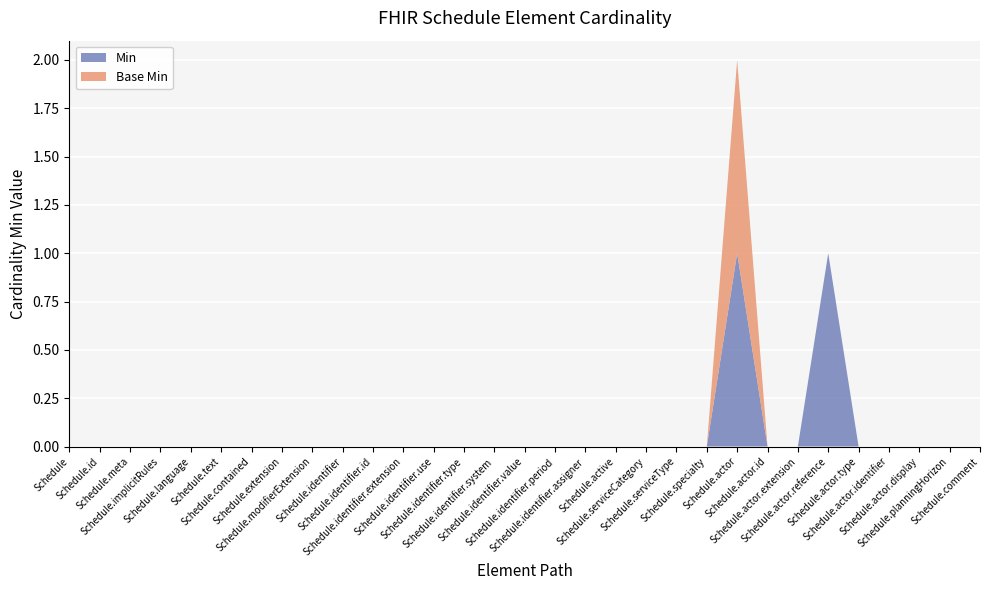

Reading left to right, extract all data points from this chart.

Min: Schedule=0	Schedule.id=0	Schedule.meta=0	Schedule.implicitRules=0	Schedule.language=0	Schedule.text=0	Schedule.contained=0	Schedule.extension=0	Schedule.modifierExtension=0	Schedule.identifier=0	Schedule.identifier.id=0	Schedule.identifier.extension=0	Schedule.identifier.use=0	Schedule.identifier.type=0	Schedule.identifier.system=0	Schedule.identifier.value=0	Schedule.identifier.period=0	Schedule.identifier.assigner=0	Schedule.active=0	Schedule.serviceCategory=0	Schedule.serviceType=0	Schedule.specialty=0	Schedule.actor=1	Schedule.actor.id=0	Schedule.actor.extension=0	Schedule.actor.reference=1	Schedule.actor.type=0	Schedule.actor.identifier=0	Schedule.actor.display=0	Schedule.planningHorizon=0	Schedule.comment=0
Base Min: Schedule=0	Schedule.id=0	Schedule.meta=0	Schedule.implicitRules=0	Schedule.language=0	Schedule.text=0	Schedule.contained=0	Schedule.extension=0	Schedule.modifierExtension=0	Schedule.identifier=0	Schedule.identifier.id=0	Schedule.identifier.extension=0	Schedule.identifier.use=0	Schedule.identifier.type=0	Schedule.identifier.system=0	Schedule.identifier.value=0	Schedule.identifier.period=0	Schedule.identifier.assigner=0	Schedule.active=0	Schedule.serviceCategory=0	Schedule.serviceType=0	Schedule.specialty=0	Schedule.actor=1	Schedule.actor.id=0	Schedule.actor.extension=0	Schedule.actor.reference=0	Schedule.actor.type=0	Schedule.actor.identifier=0	Schedule.actor.display=0	Schedule.planningHorizon=0	Schedule.comment=0